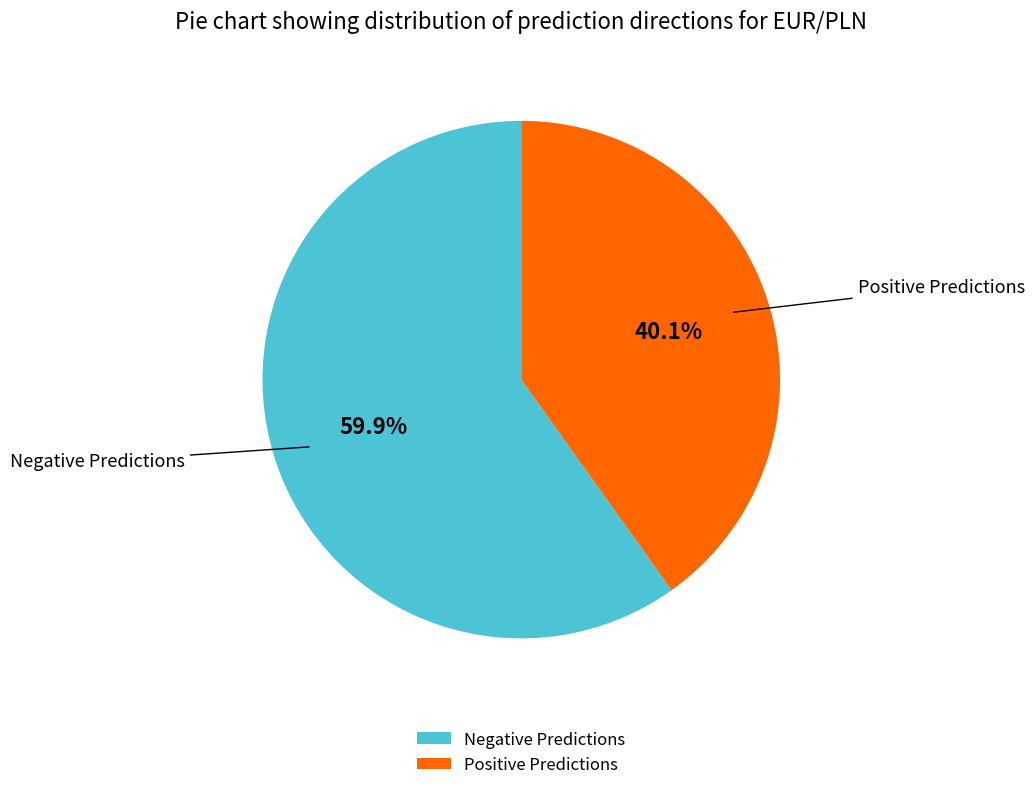

Approximately how many times larger is the value at Positive Predictions compared to Negative Predictions?

0.7